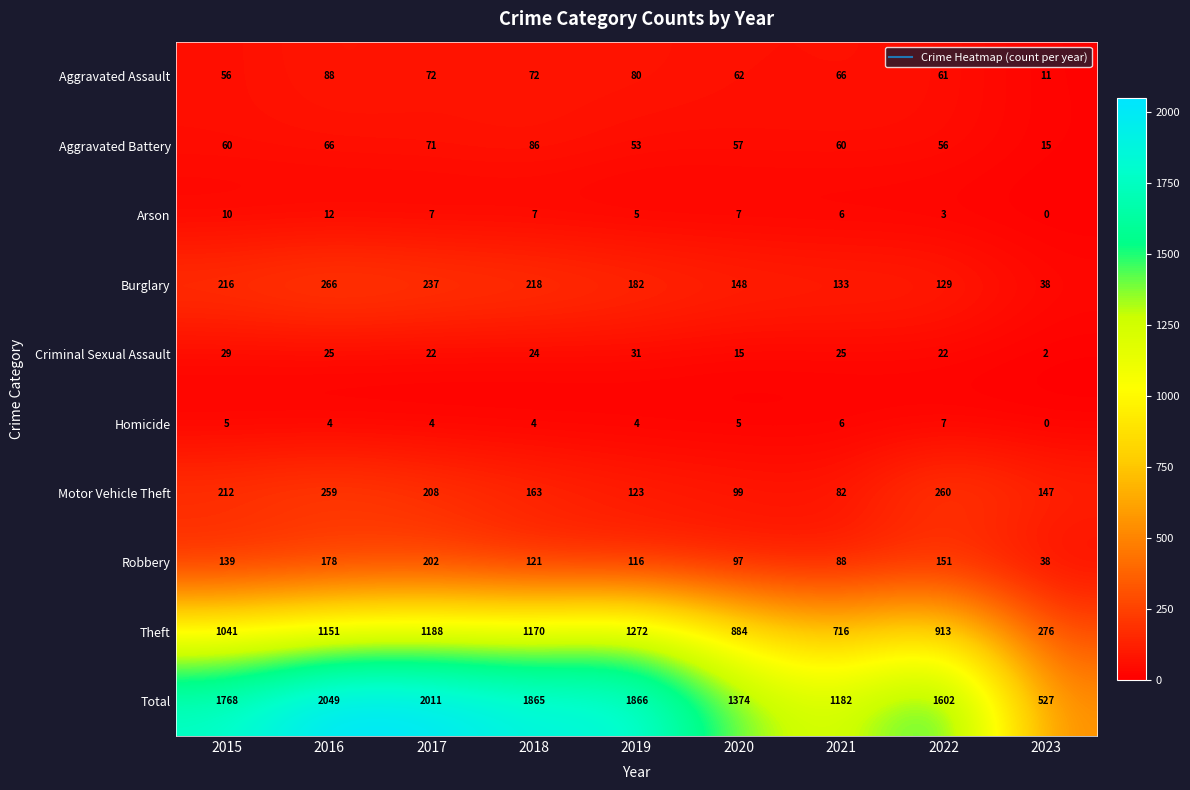

What is the spread (max minus min) of values at 2022?

1599